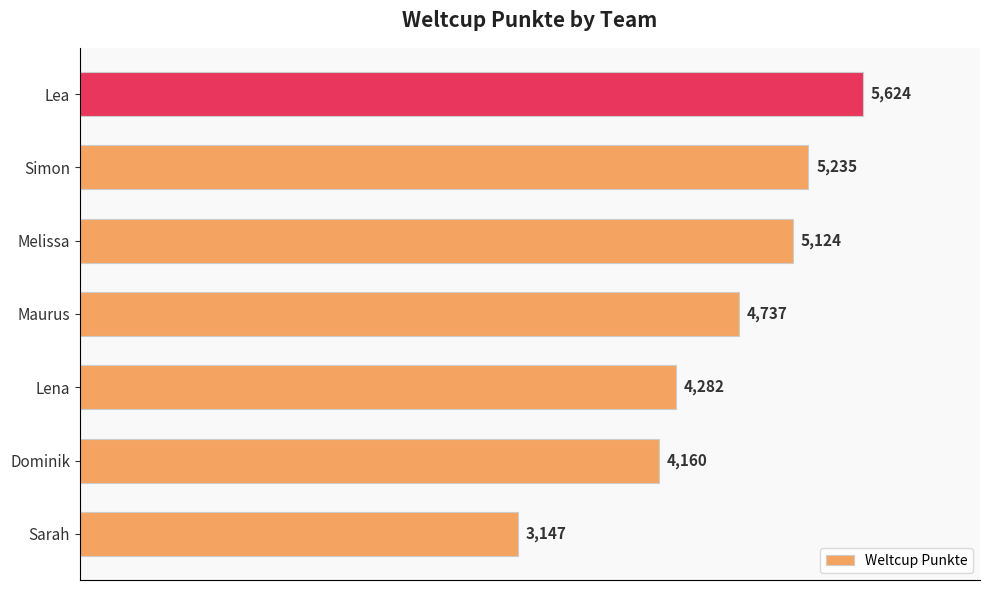

What is the sum of the values at Maurus and Simon?

9972